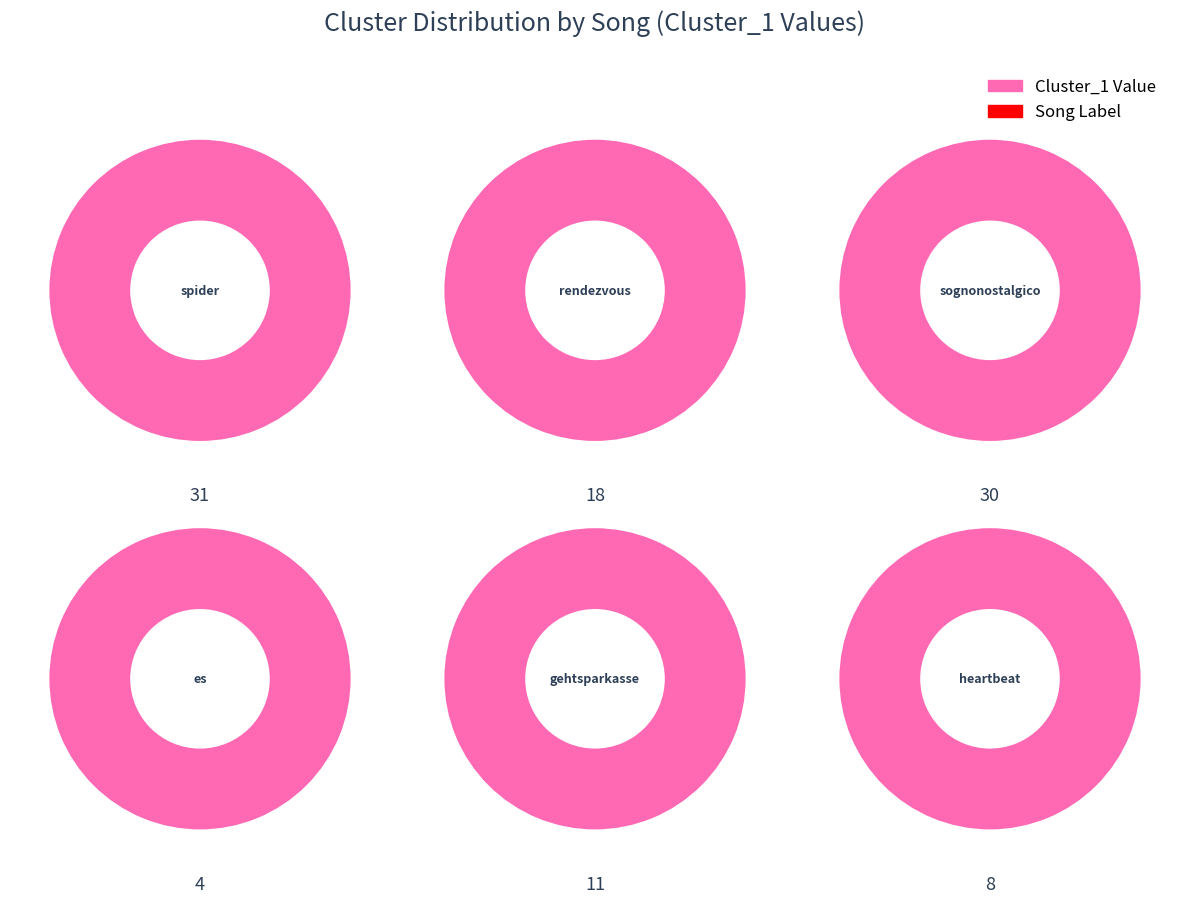

Does es account for over 50% of the chart?

No